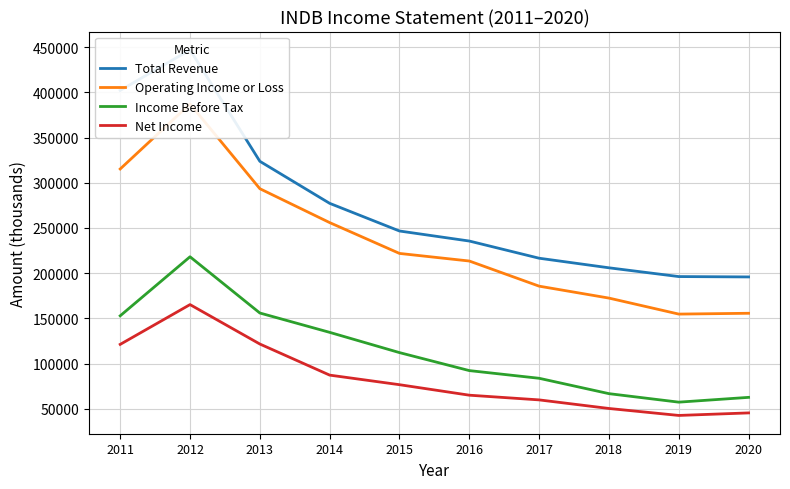

Is it true that Net Income equals 31170 at 2016?

False